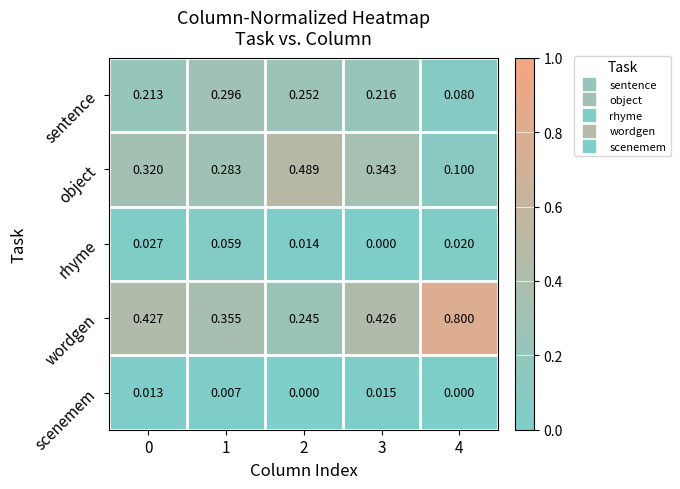

Which series has the largest total across all categories?

wordgen